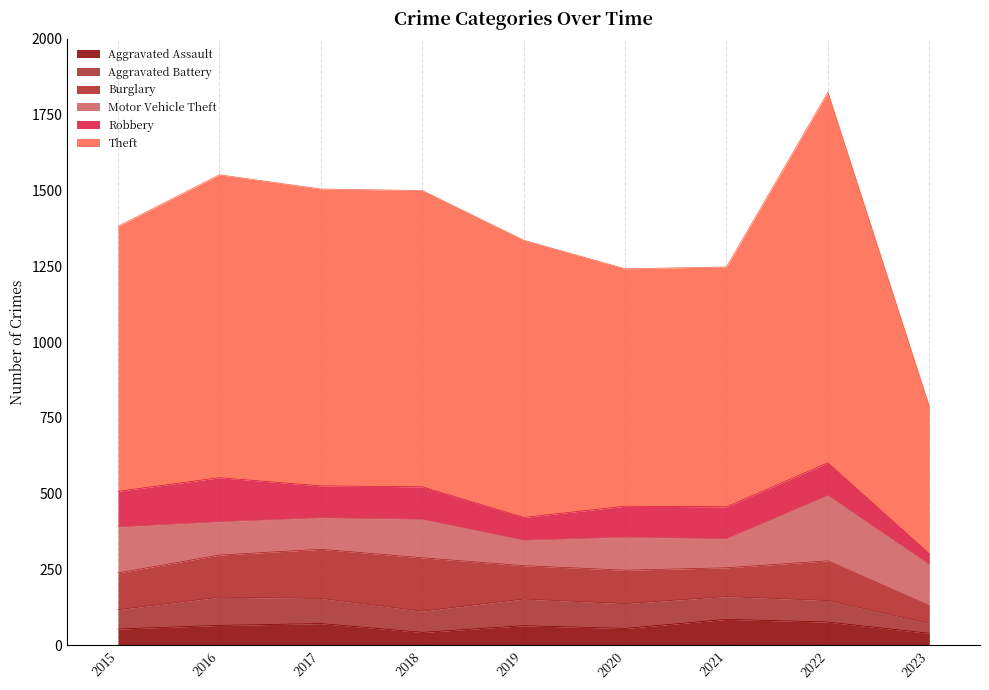

What are all the series names shown in the legend?

Aggravated Assault, Aggravated Battery, Burglary, Motor Vehicle Theft, Robbery, Theft